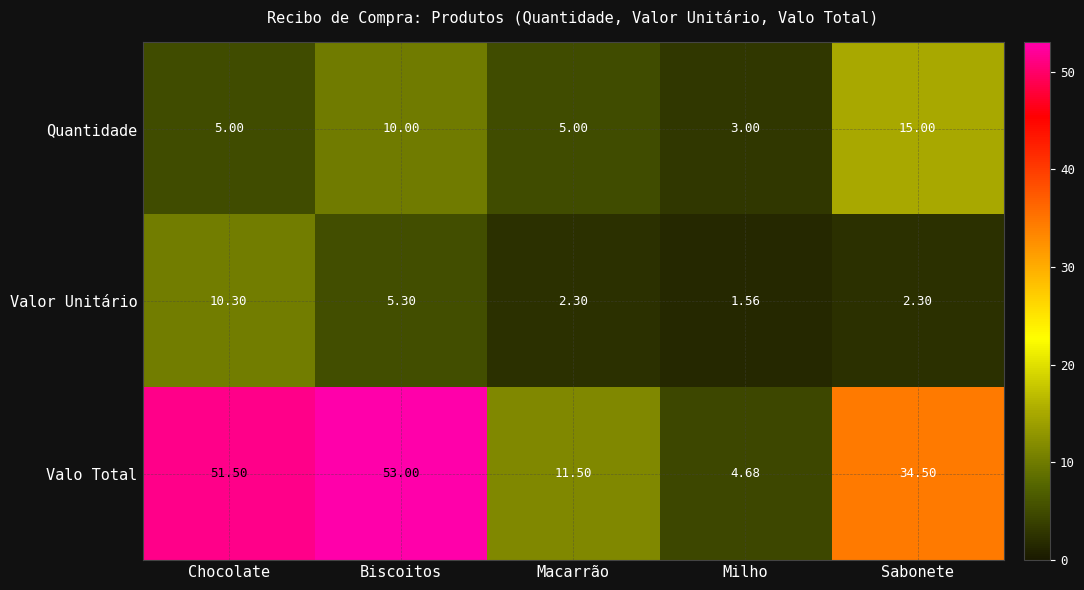

Where is Quantidade nearest to the value 9?

Biscoitos